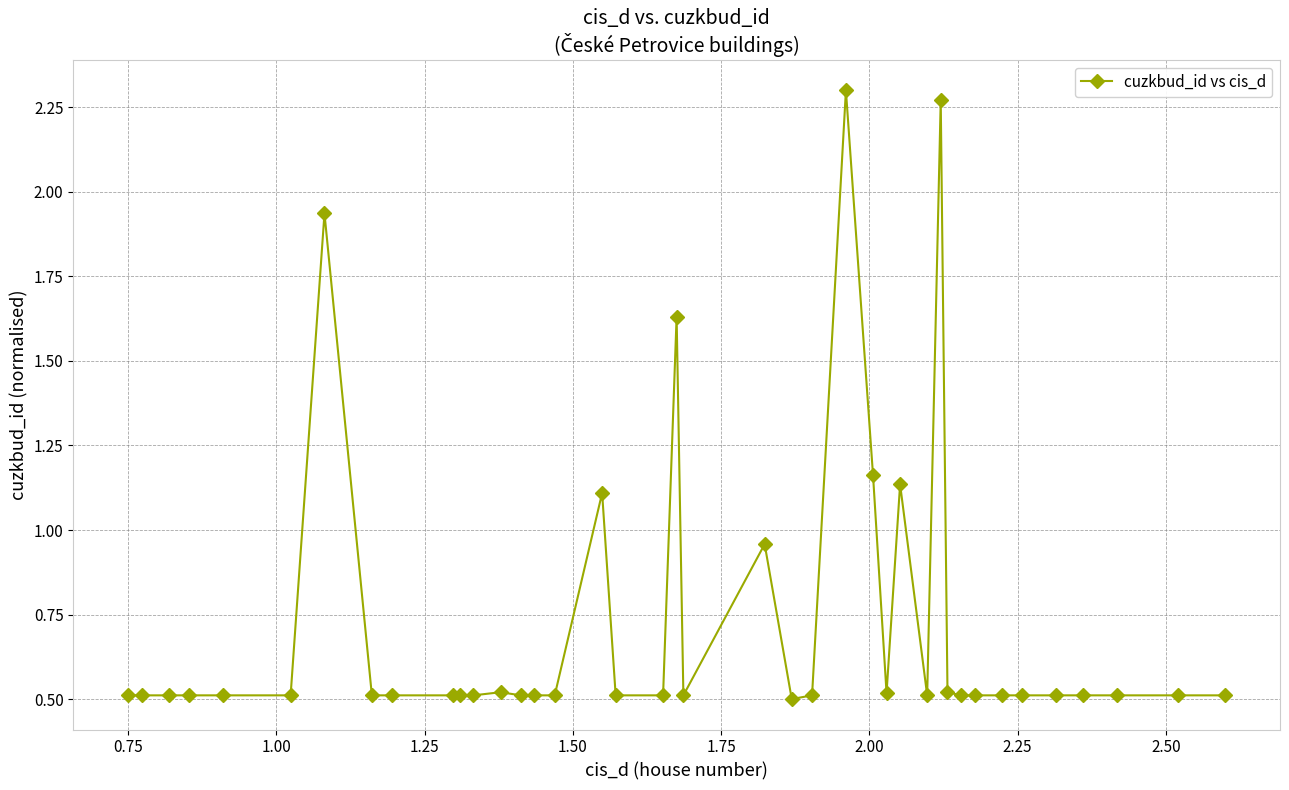

What is the difference between the maximum and minimum values?

1.8